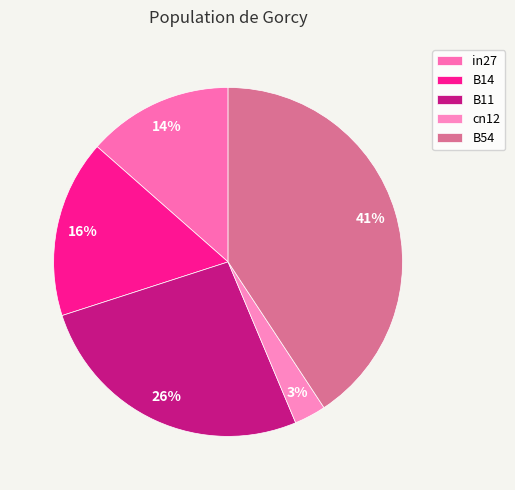

Is it true that B14 is 27% of the pie?

False